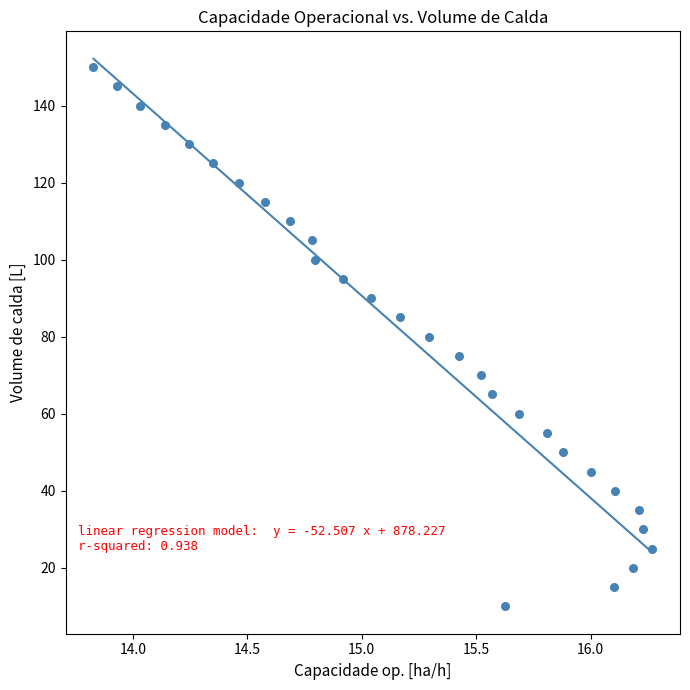

What is the range of Y values (max minus min)?

140